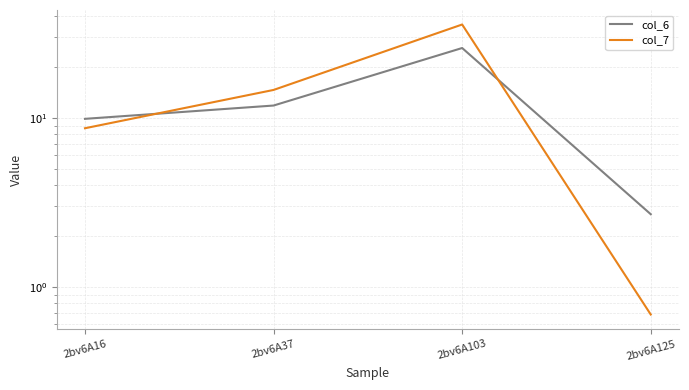

Rank the series by their average value, from lowest to highest.

col_6, col_7